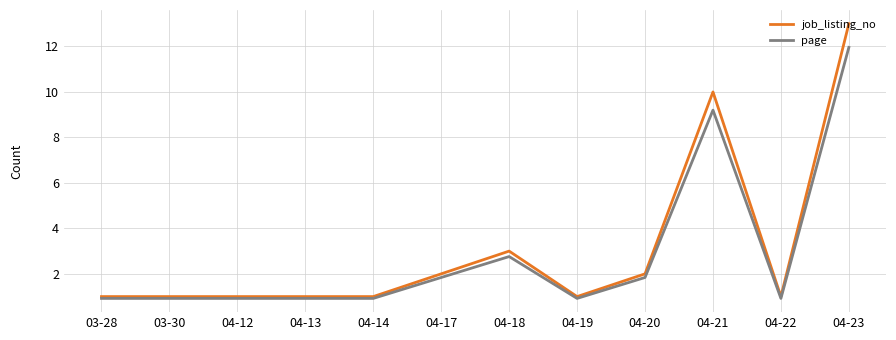

Reading left to right, what are all the values shown in this chart?

job_listing_no: 03-28=1.0	03-30=1.0	04-12=1.0	04-13=1.0	04-14=1.0	04-17=2.0	04-18=3.0	04-19=1.0	04-20=2.0	04-21=10.0	04-22=1.0	04-23=13.0
page: 03-28=0.9	03-30=0.9	04-12=0.9	04-13=0.9	04-14=0.9	04-17=1.8	04-18=2.8	04-19=0.9	04-20=1.8	04-21=9.2	04-22=0.9	04-23=12.0